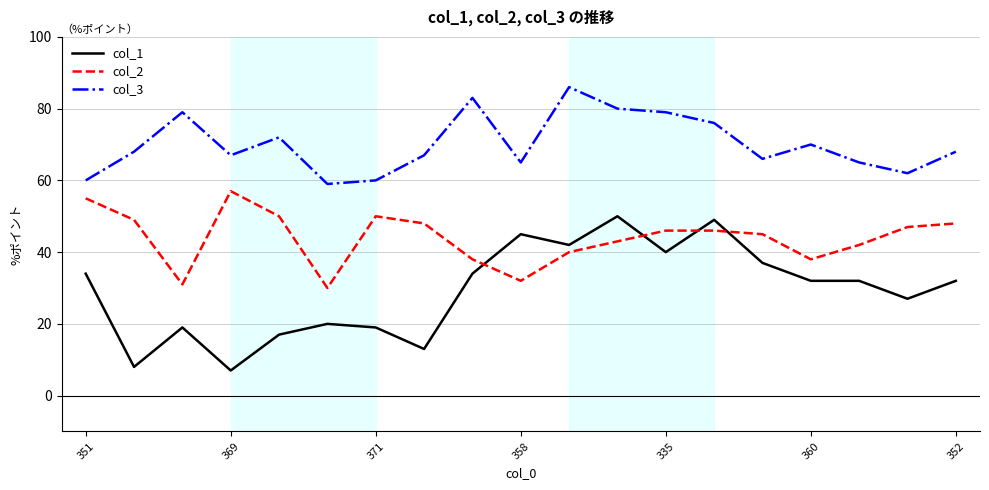

What is the maximum value for col_2?

57